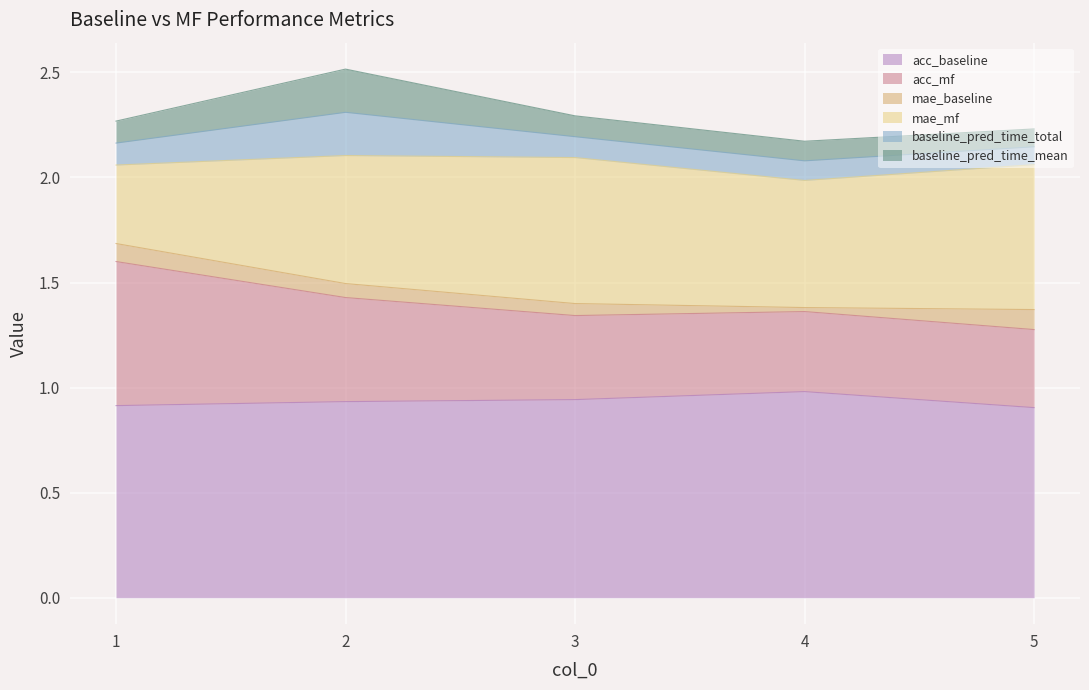

The acc_baseline series shows 0.9 at 5. True or false?

True